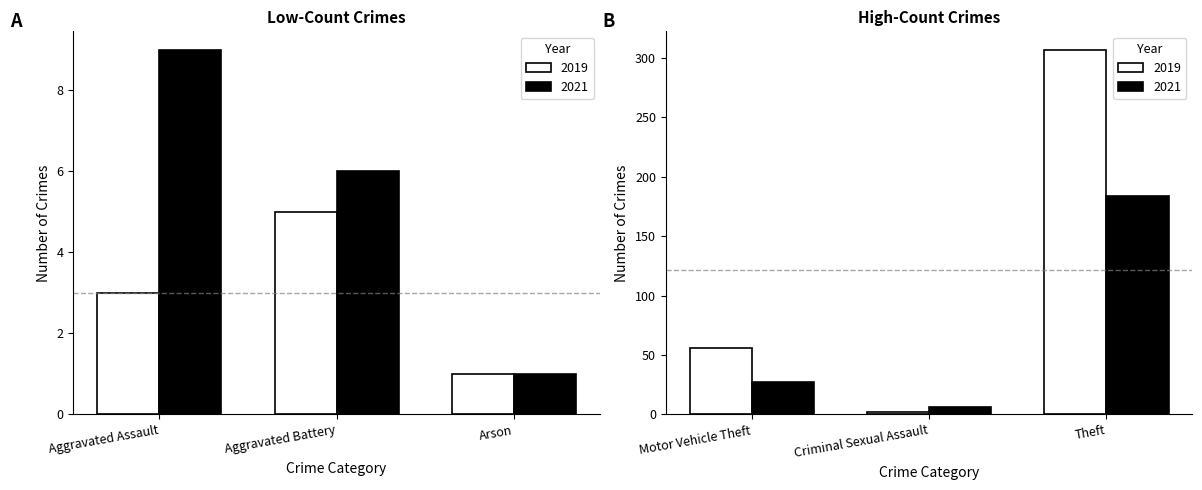

How many categories are shown in the chart?

6